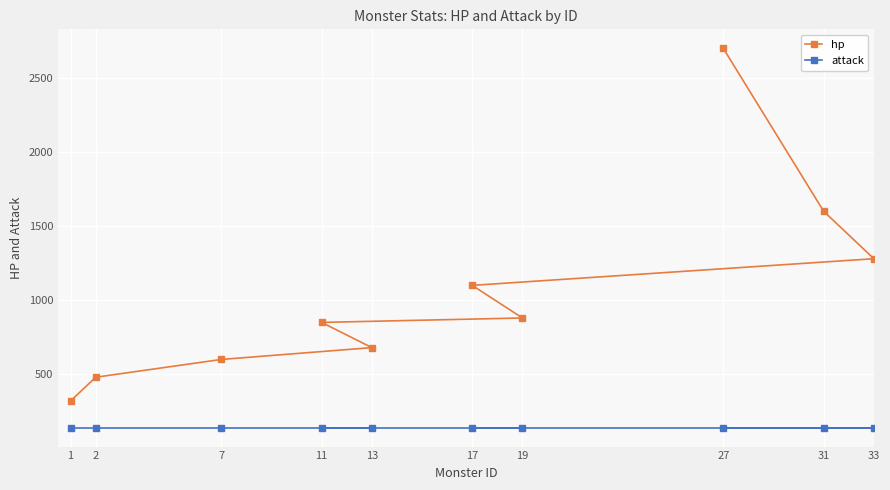

At which label is attack closest to 140?

1